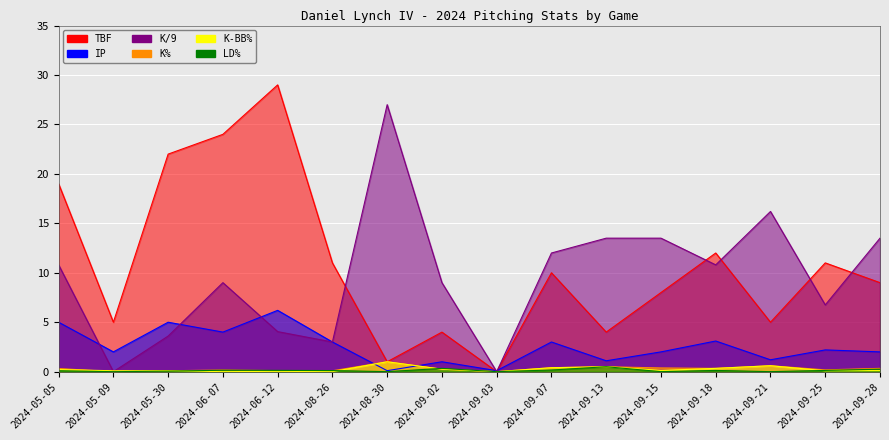

At which label does K/9 reach its peak?

2024-08-30